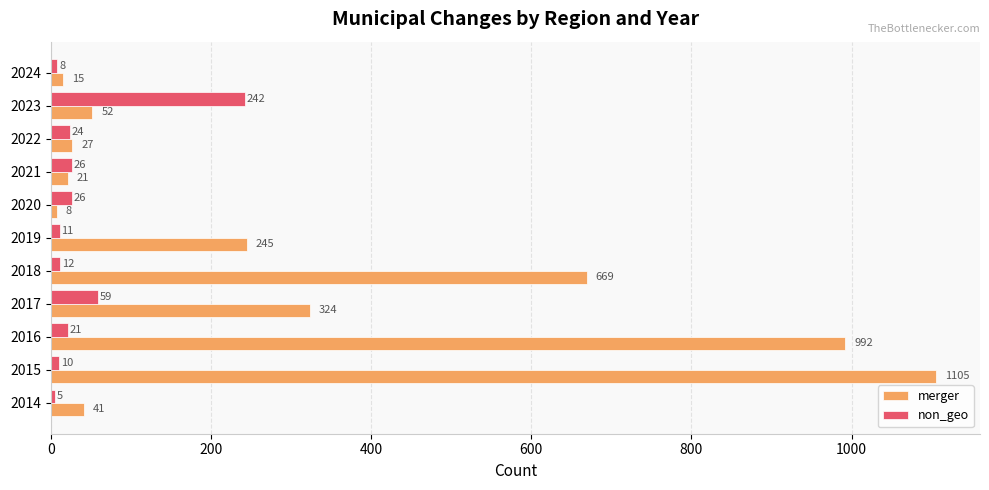

List the series in order of their peak value, highest first.

merger, non_geo